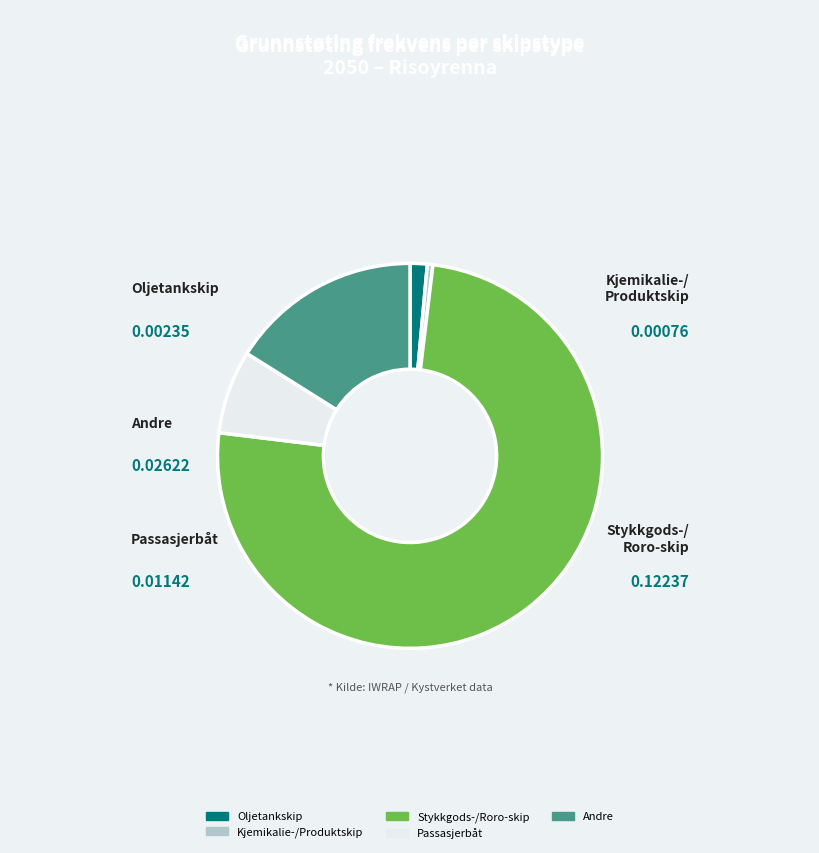

Combined, do Passasjerbåt and Oljetankskip account for over 50%?

No